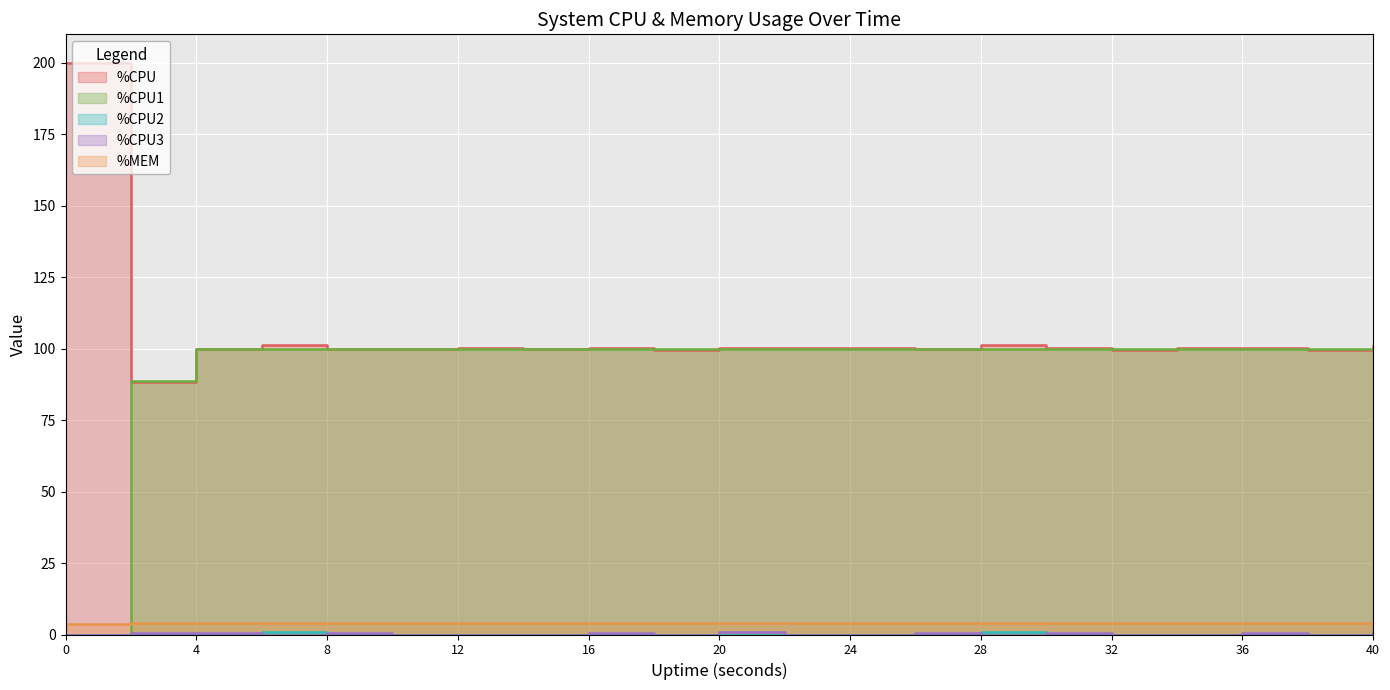

Reading left to right, list all the values displayed in this chart.

%CPU: 0=200.0	2=88.4	4=100.0	6=101.2	8=100.0	10=100.0	12=100.4	14=100.0	16=100.4	18=99.6	20=100.4	22=100.4	24=100.4	26=100.0	28=101.2	30=100.4	32=99.6	34=100.4	36=100.4	38=99.6	40=100.8
%CPU1: 0=0.0	2=88.6	4=100.0	6=100.0	8=100.0	10=100.0	12=100.0	14=100.0	16=100.0	18=100.0	20=100.0	22=100.0	24=100.0	26=100.0	28=100.0	30=100.0	32=100.0	34=100.0	36=100.0	38=100.0	40=100.0
%CPU2: 0=0.0	2=0.0	4=0.0	6=1.0	8=0.0	10=0.0	12=0.0	14=0.0	16=0.0	18=0.0	20=0.0	22=0.0	24=0.0	26=0.0	28=1.0	30=0.0	32=0.0	34=0.0	36=0.0	38=0.0	40=0.0
%CPU3: 0=0.0	2=0.5	4=0.5	6=0.0	8=0.5	10=0.0	12=0.0	14=0.0	16=0.5	18=0.0	20=1.0	22=0.0	24=0.0	26=0.5	28=0.0	30=0.5	32=0.0	34=0.0	36=0.5	38=0.0	40=1.0
%MEM: 0=3.8	2=3.9	4=3.9	6=3.9	8=3.9	10=3.9	12=3.9	14=3.9	16=3.9	18=3.9	20=3.9	22=3.9	24=3.9	26=3.9	28=3.9	30=3.9	32=3.9	34=3.9	36=3.9	38=3.9	40=3.9